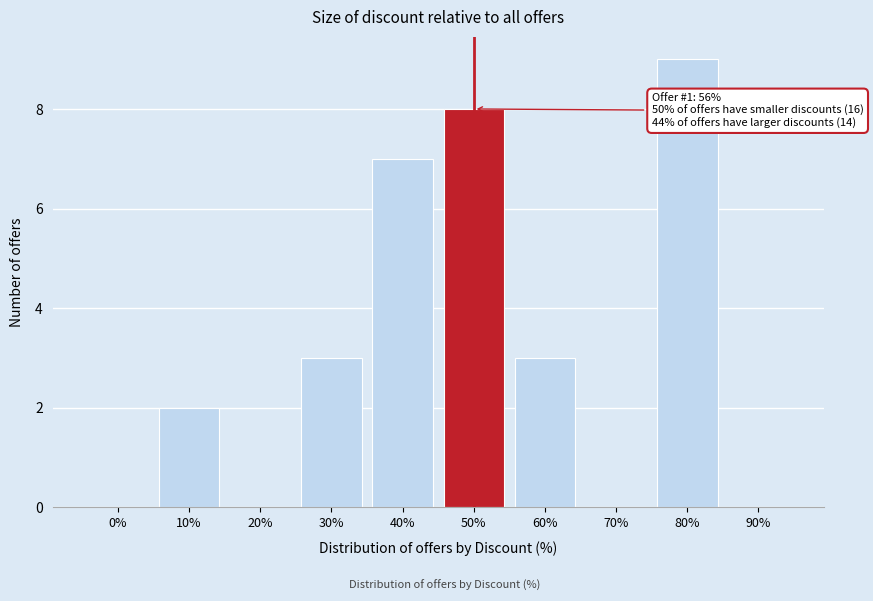

Reading left to right, transcribe all the data shown in this chart.

0%=0	10%=2	20%=0	30%=3	40%=7	50%=8	60%=3	70%=0	80%=9	90%=0